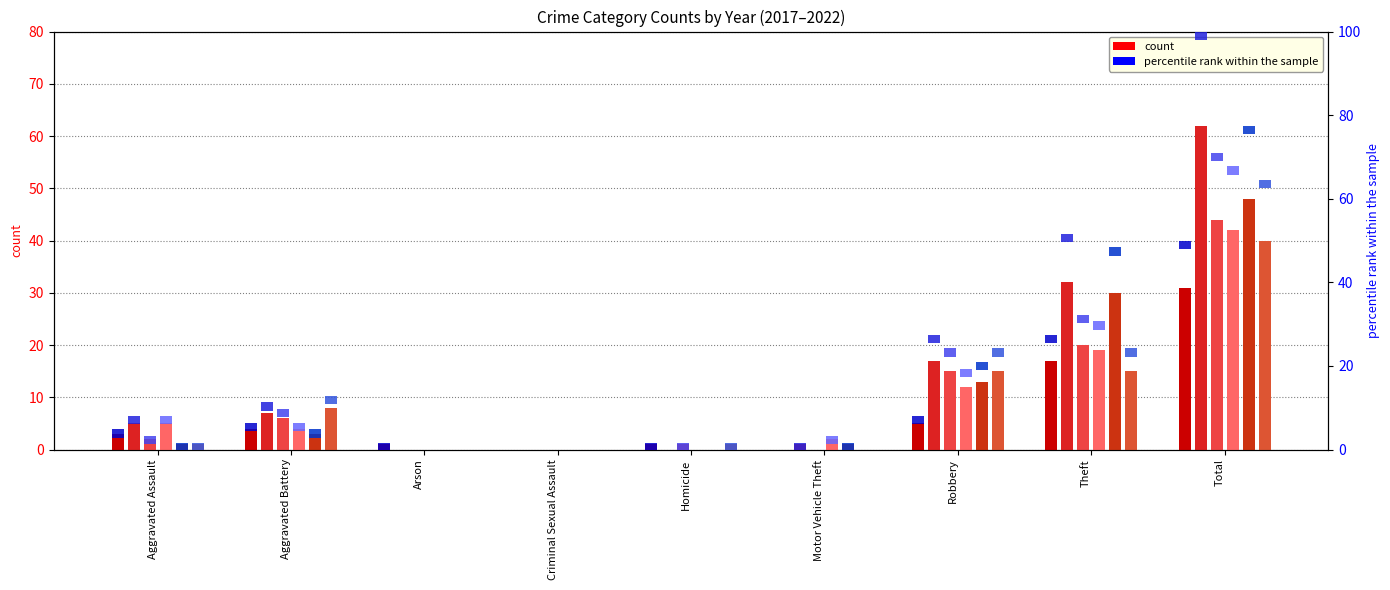

The value of 2020 at Arson is -18. True or false?

False